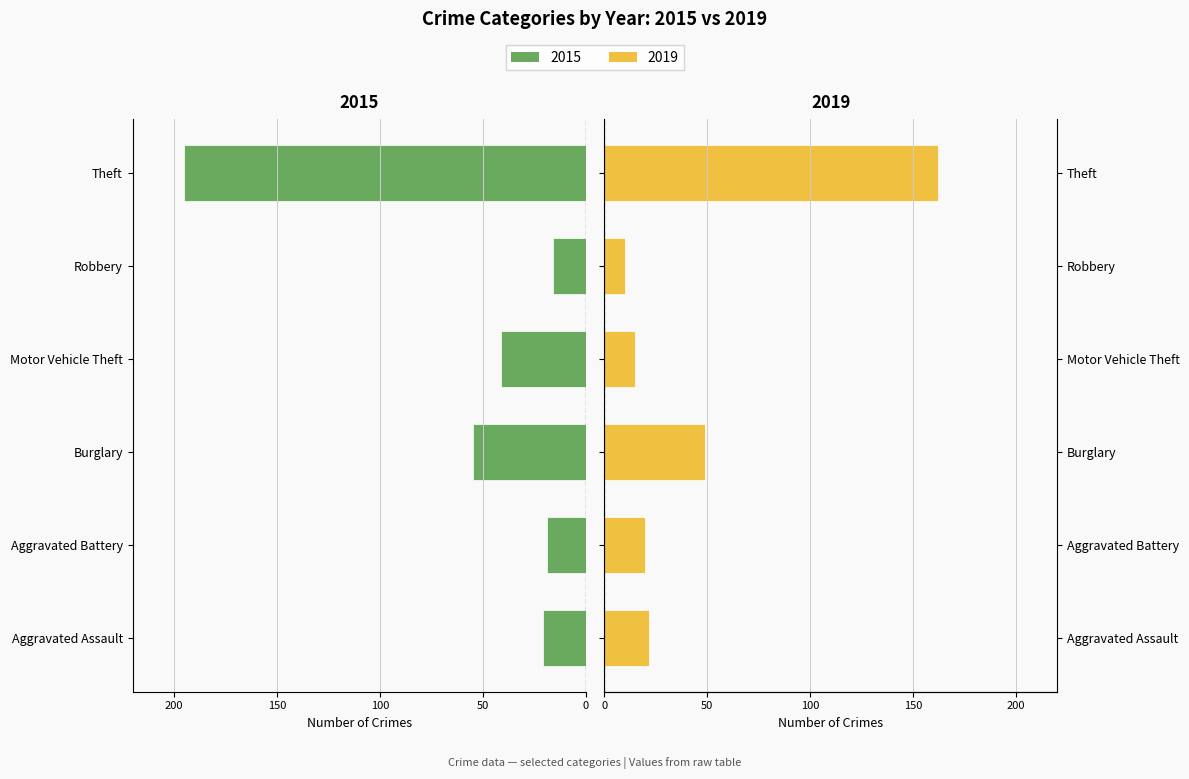

What is the average value of the 2019 series?

46